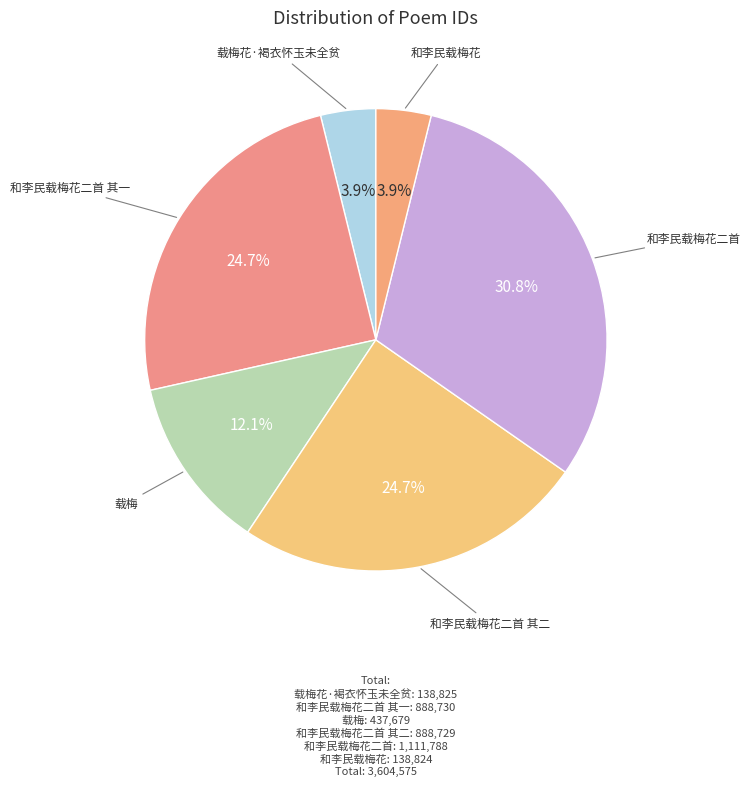

Approximately how many times larger is the value at 和李民载梅花二首 其二 compared to 和李民载梅花二首?

0.8